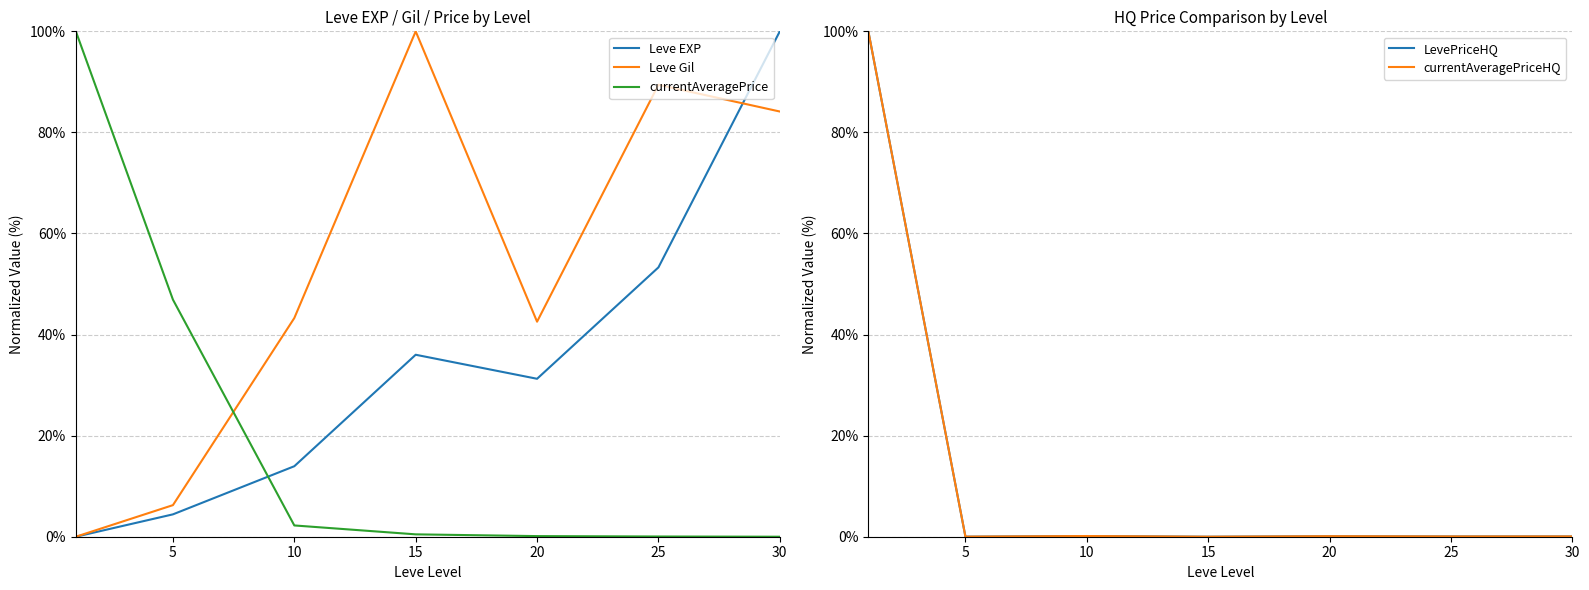

How many categories are shown in the chart?

7